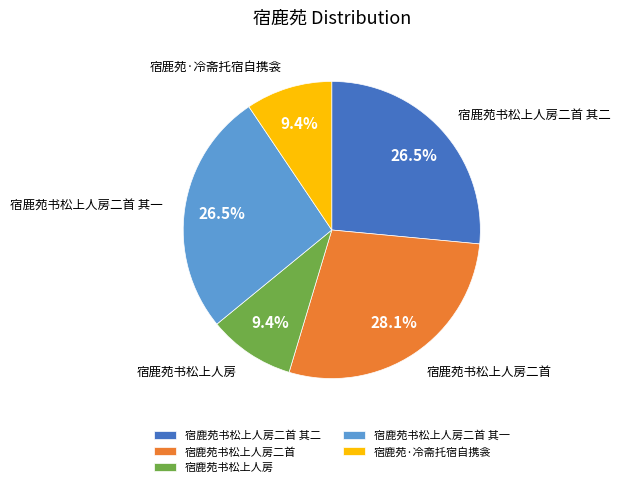

Between 宿鹿苑书松上人房二首 and 宿鹿苑书松上人房, which is larger?

宿鹿苑书松上人房二首